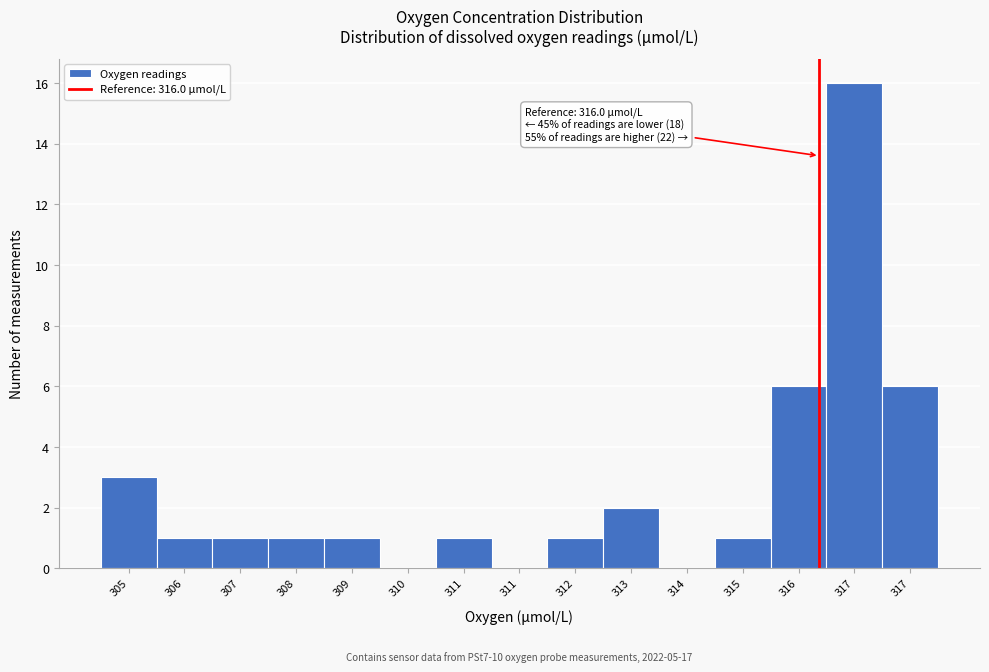

Count the number of categories in the chart.

15